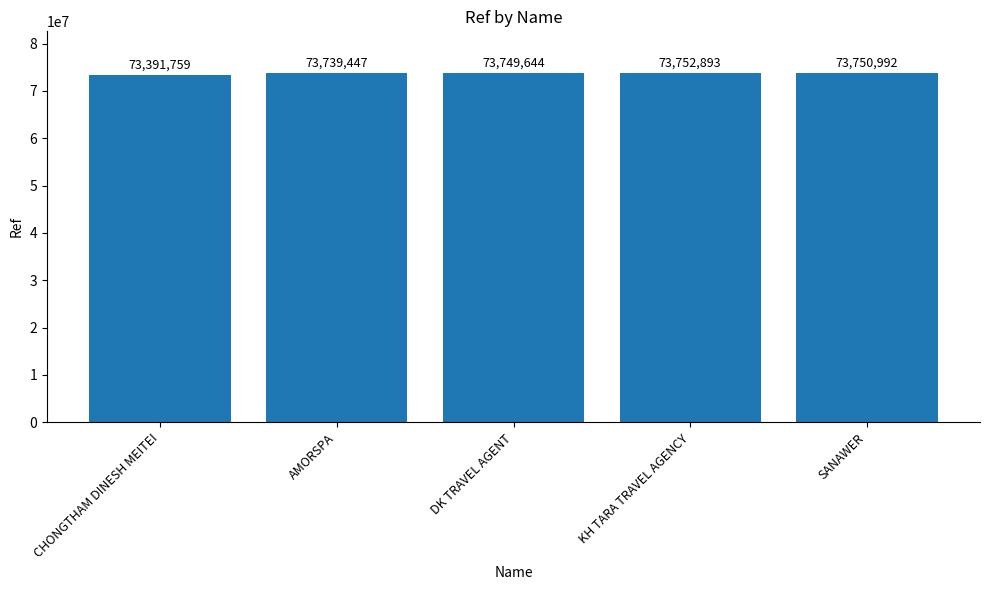

What position from the right is CHONGTHAM DINESH MEITEI?

5